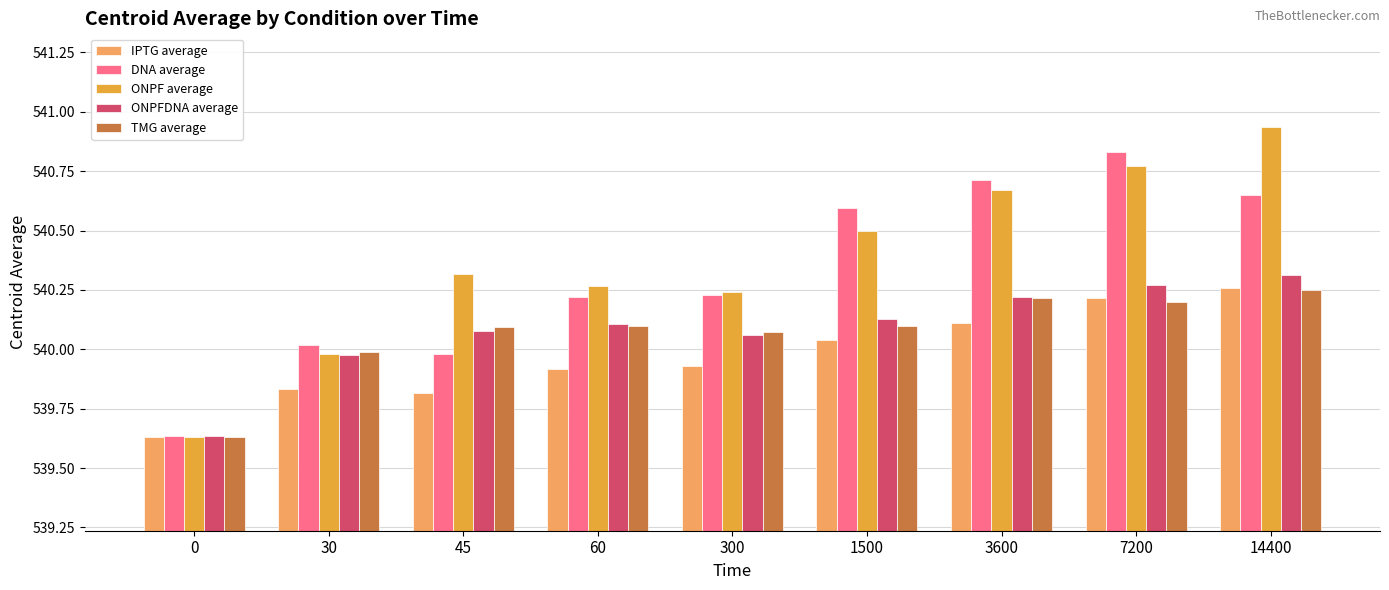

The TMG average series shows 823.6 at 14400. True or false?

False